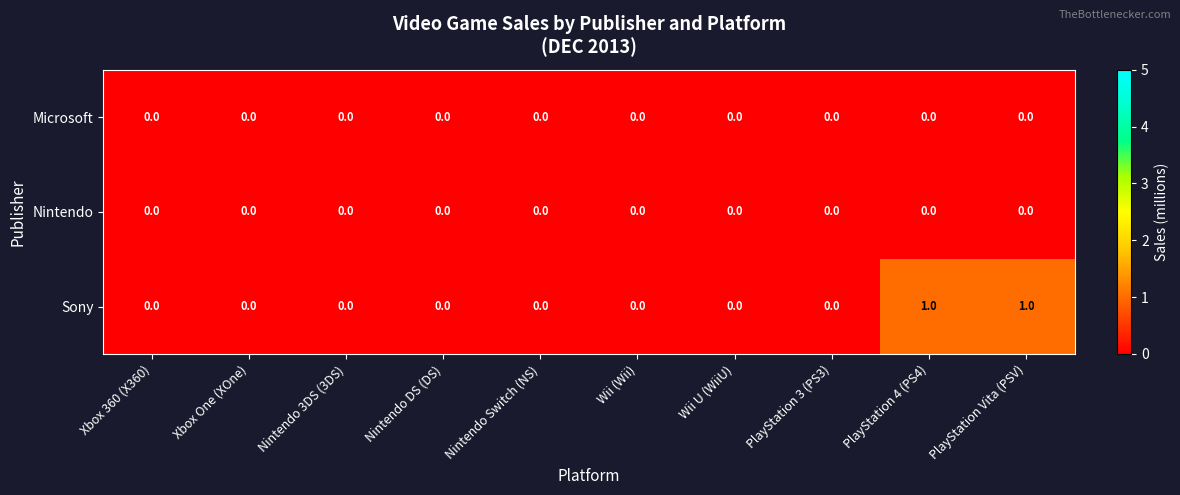

What is the total value across all series at PlayStation 4 (PS4)?

1